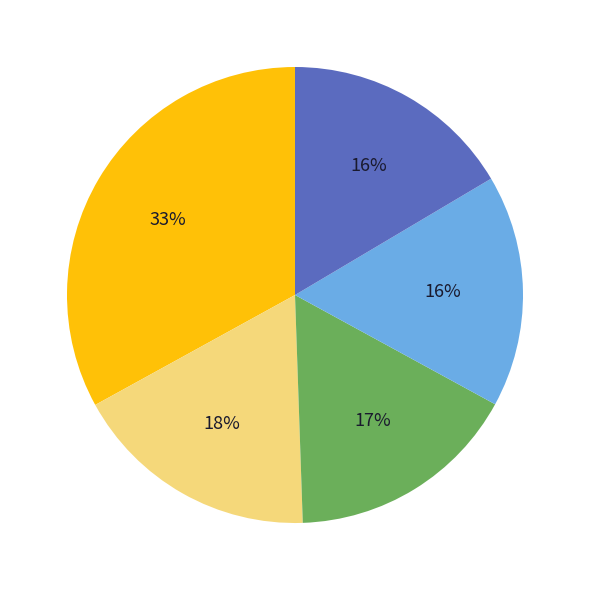

To the nearest percent, what is the average slice percentage?

20%